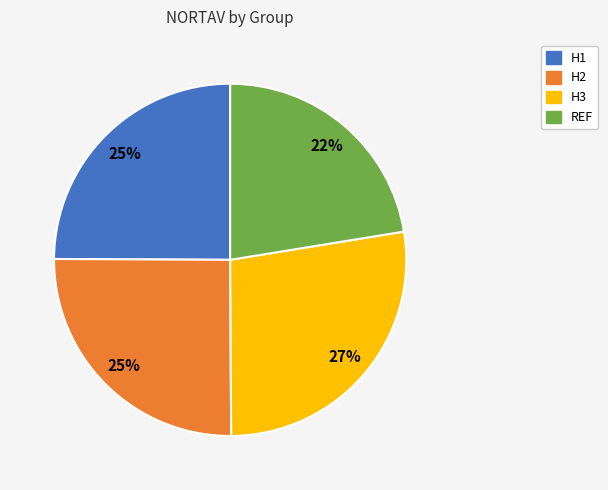

Do H3 and H1 together represent more than half of the pie?

Yes